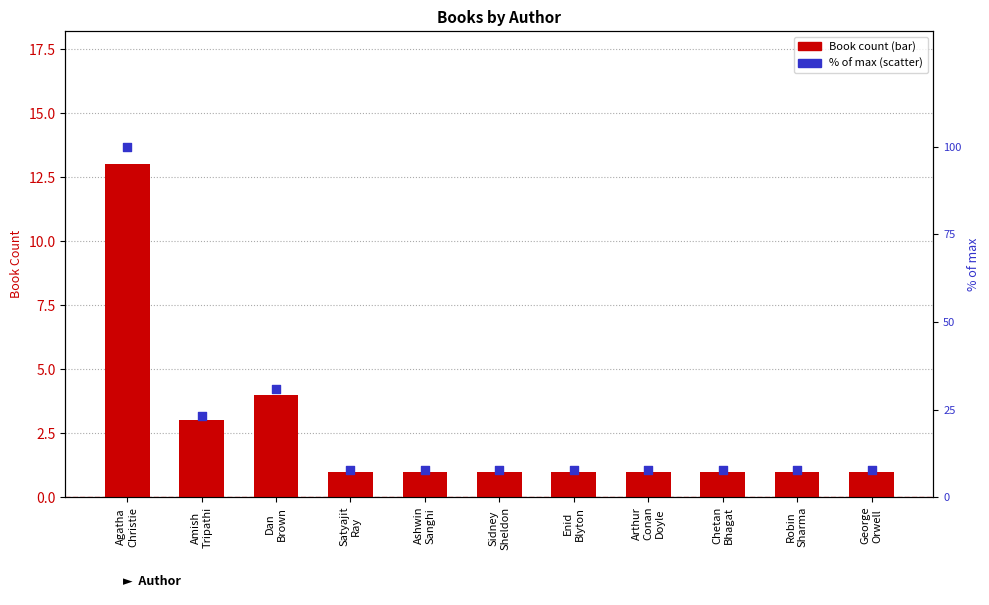

Which series contains the highest Y value?

% of max